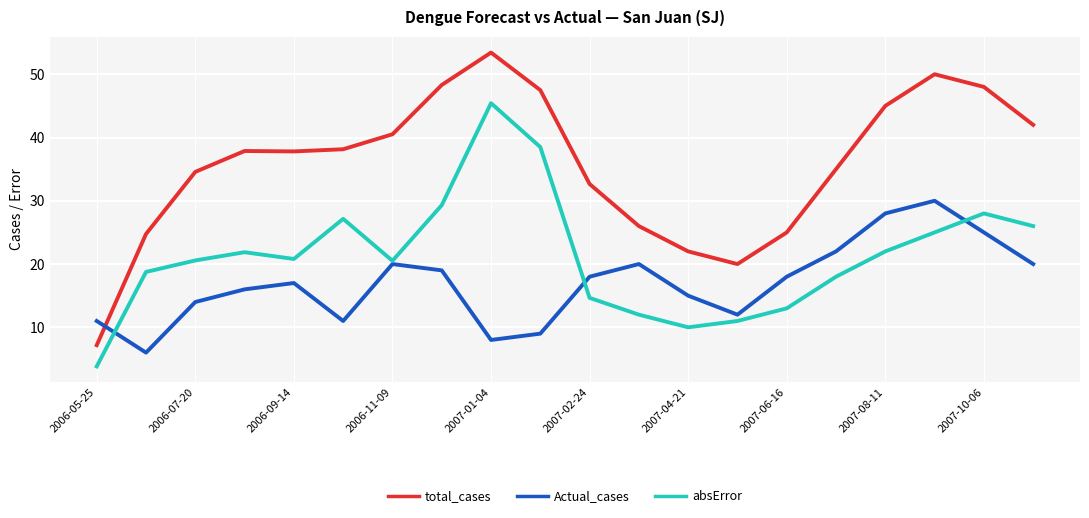

What is the difference between the second highest and minimum values in the total_cases series?

42.8